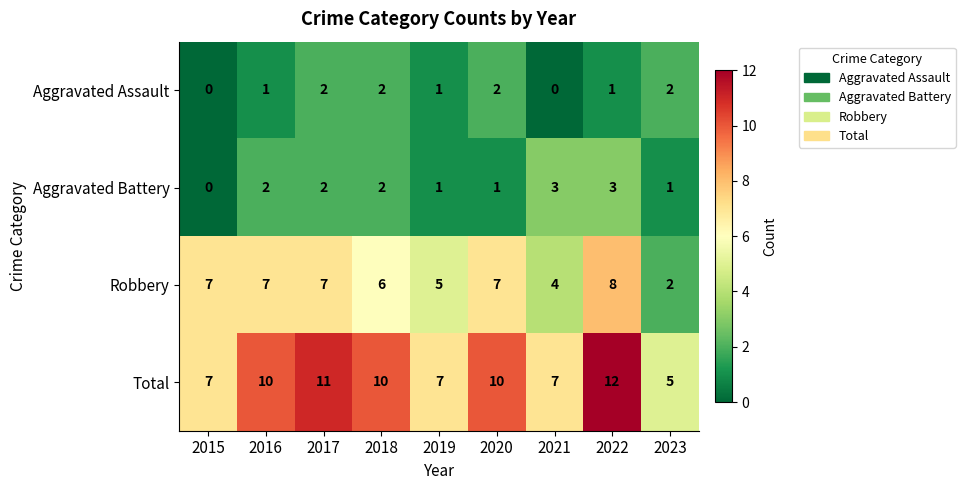

Which series changed the most between 2022 and 2023?

Total